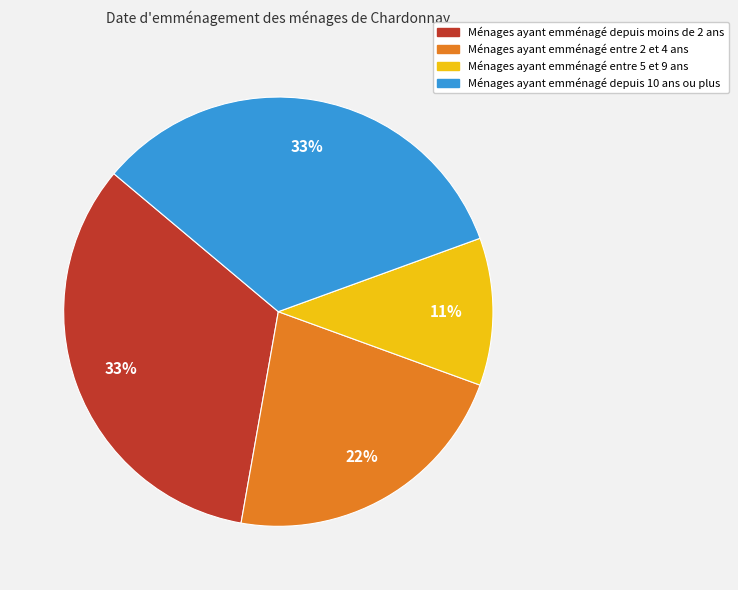

Which slice is the smallest?

Ménages ayant emménagé entre 5 et 9 ans